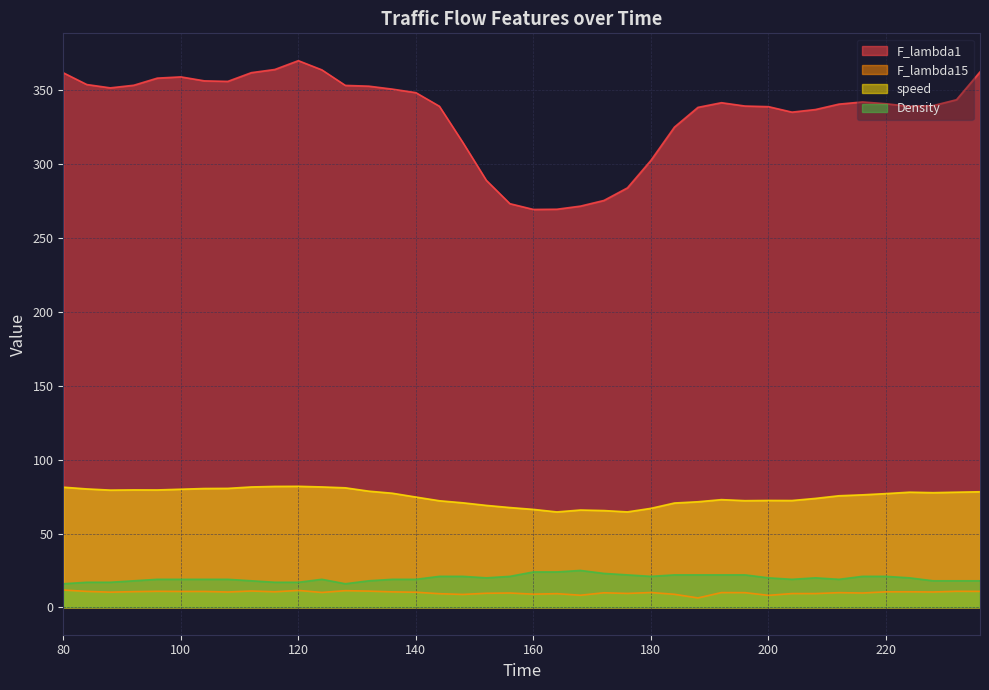

Which series has the largest range (max minus min)?

F_lambda1